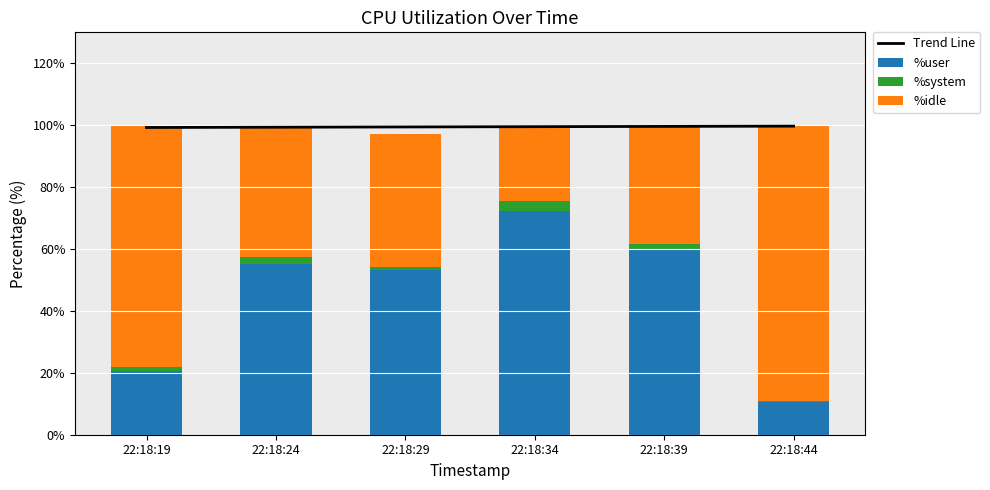

What is the total value across all series at 22:18:19?

199.2